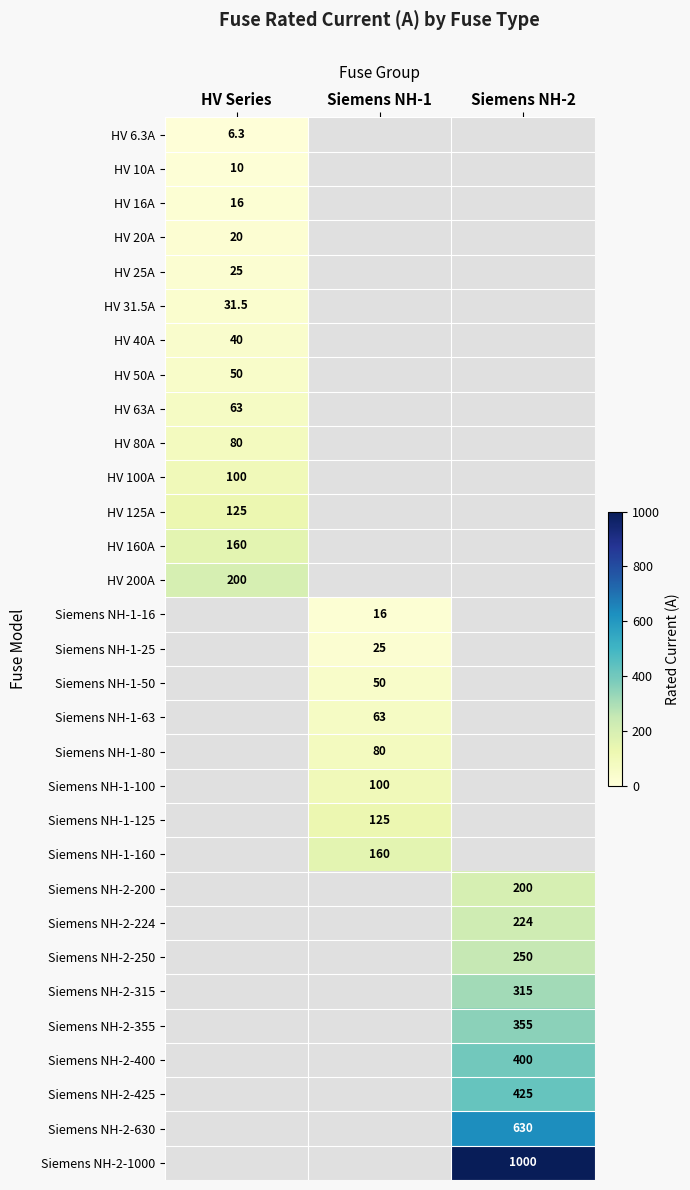

Is it true that Siemens NH-2-425 equals 425.0 at Siemens NH-2?

True